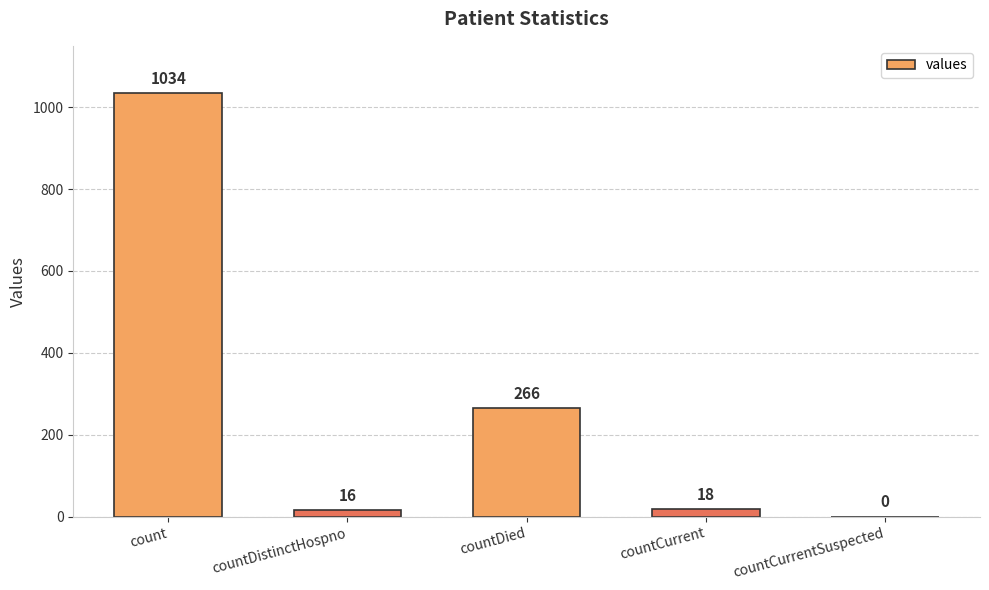

What is the maximum value shown in the chart?

1034